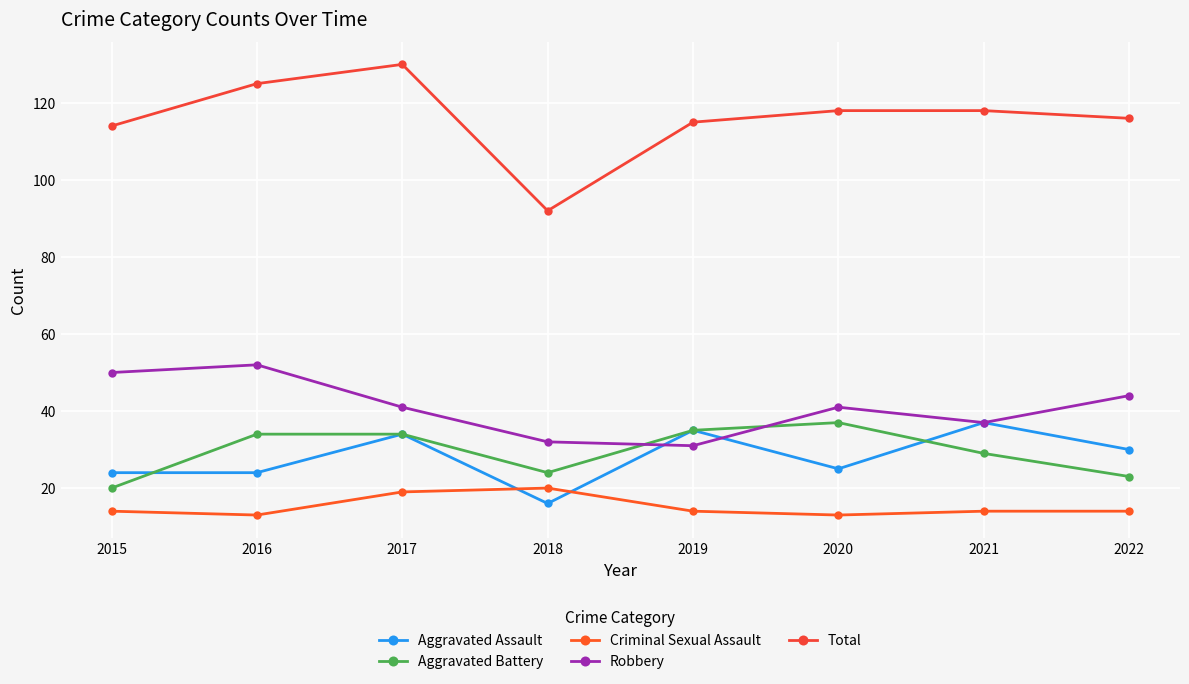

How many lines are shown in the chart?

5